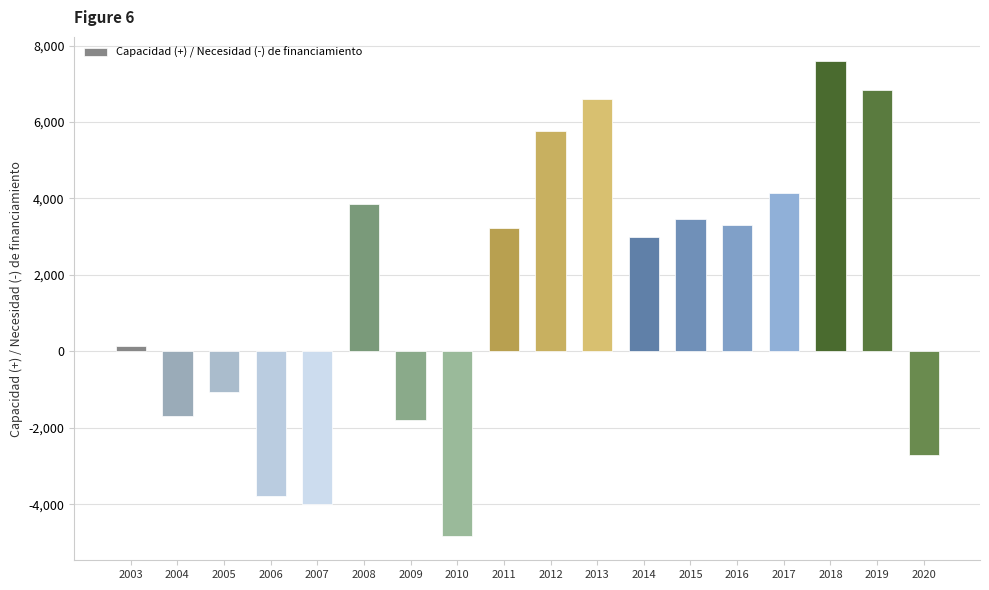

Reading left to right, extract all data points from this chart.

130	-1696	-1071	-3778	-4007	3847	-1810	-4845	3219	5771	6597	3003	3449	3299	4147	7603	6834	-2719